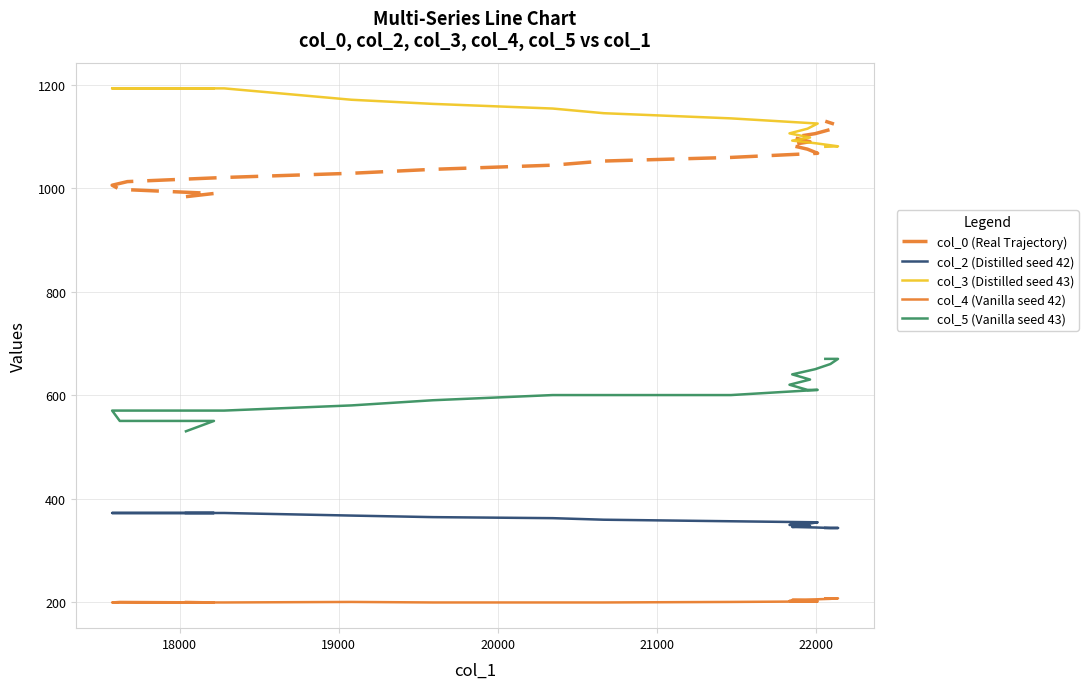

Is this an area chart (filled region under the line)?

No